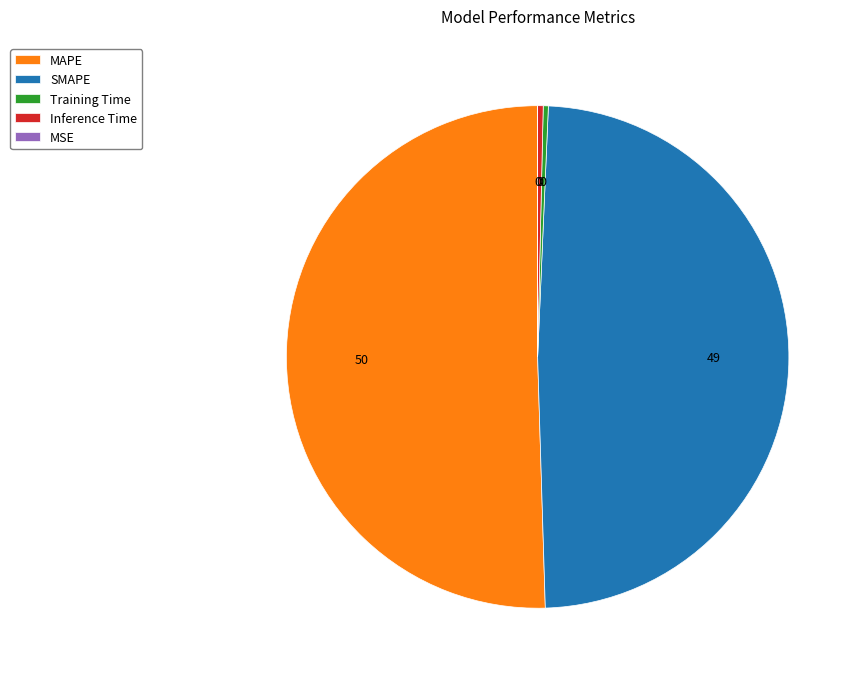

Is the sum of MAPE and Training Time greater than half?

Yes